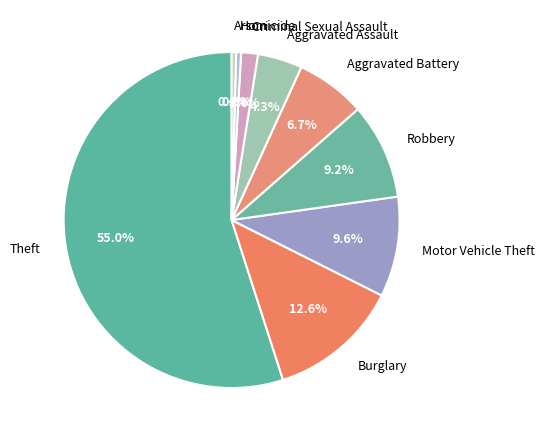

Count the number of slices in the pie.

9